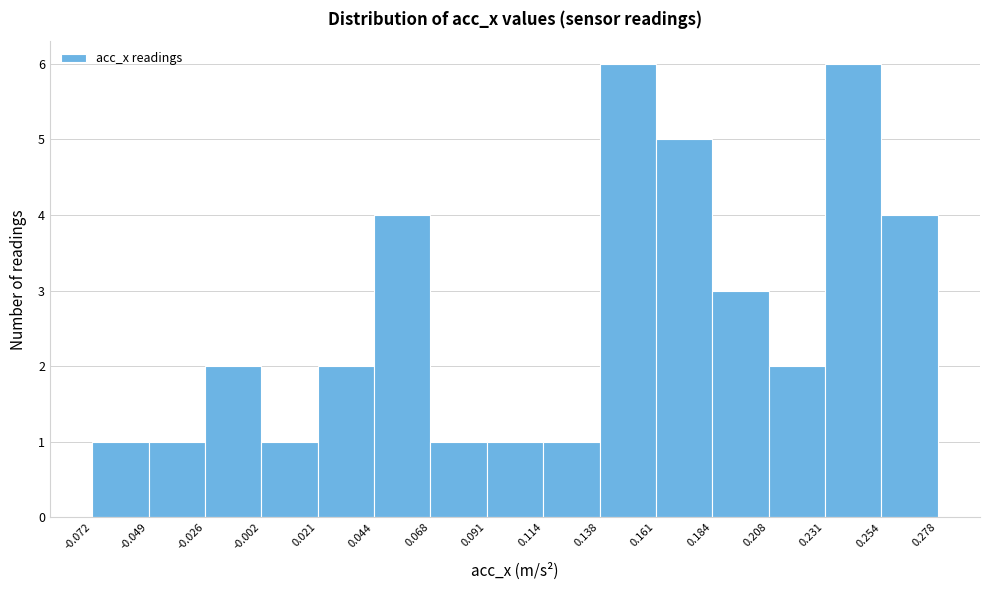

Reading left to right, transcribe this chart: for each bar, give the range it covers on the x-axis and its height. The values are not printed on the chart, so give them approximately, as read against the axis.

-0.072 to -0.049: 1
-0.049 to -0.026: 1
-0.026 to -0.002: 2
-0.002 to 0.021: 1
0.021 to 0.044: 2
0.044 to 0.068: 4
0.068 to 0.091: 1
0.091 to 0.114: 1
0.114 to 0.138: 1
0.138 to 0.161: 6
0.161 to 0.184: 5
0.184 to 0.208: 3
0.208 to 0.231: 2
0.231 to 0.254: 6
0.254 to 0.278: 4